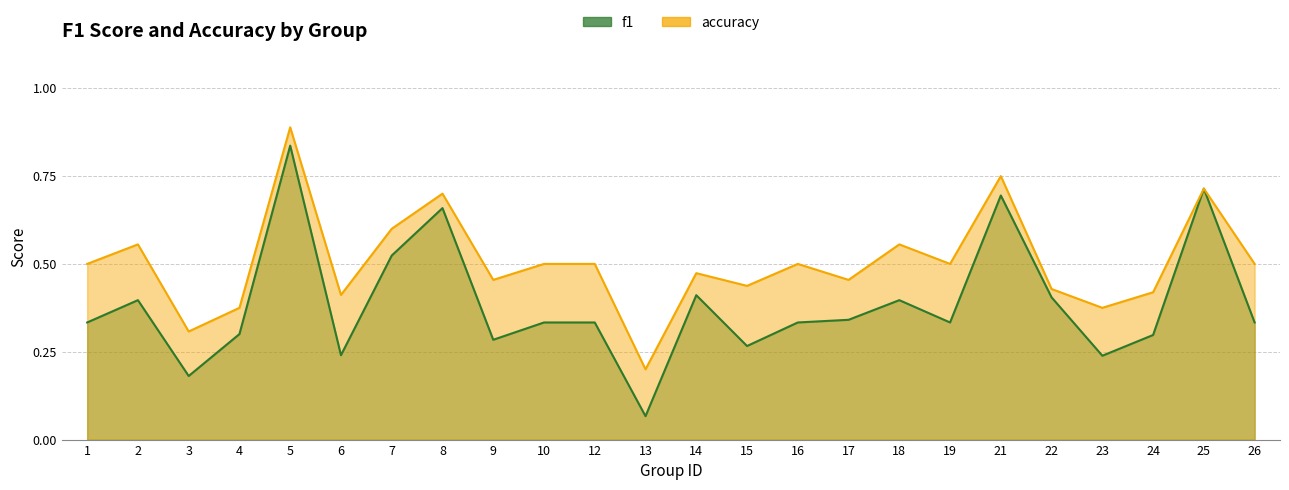

At which category does accuracy reach its first local valley?

3